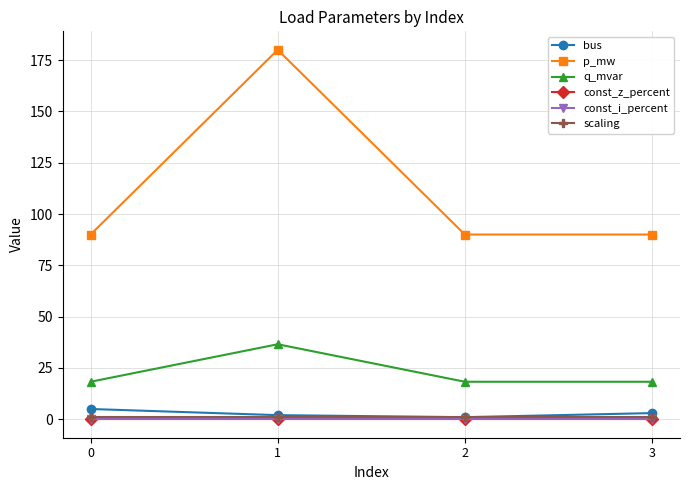

What is the value of the scaling point at the 1st from the left?

1.0